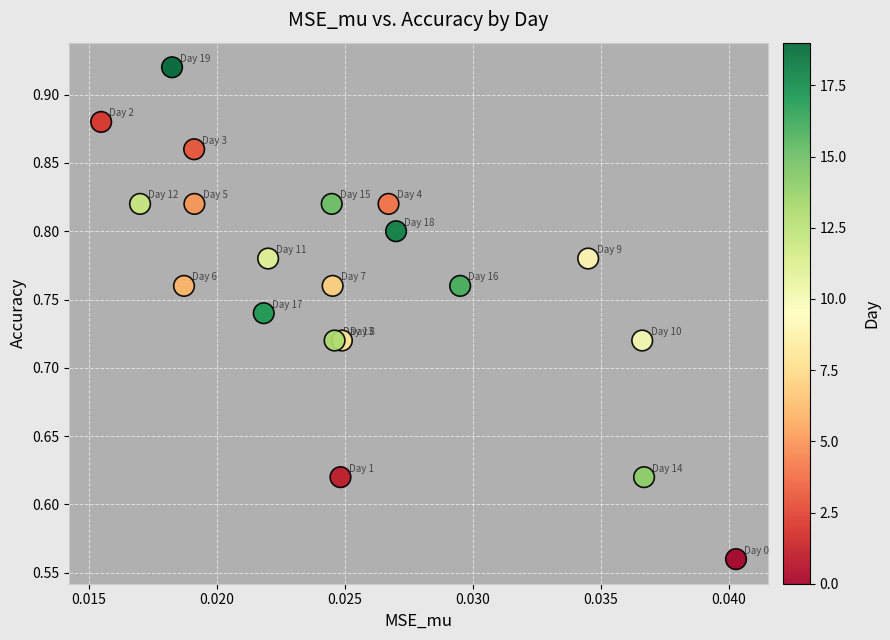

What is the range of Y values (max minus min)?

0.4